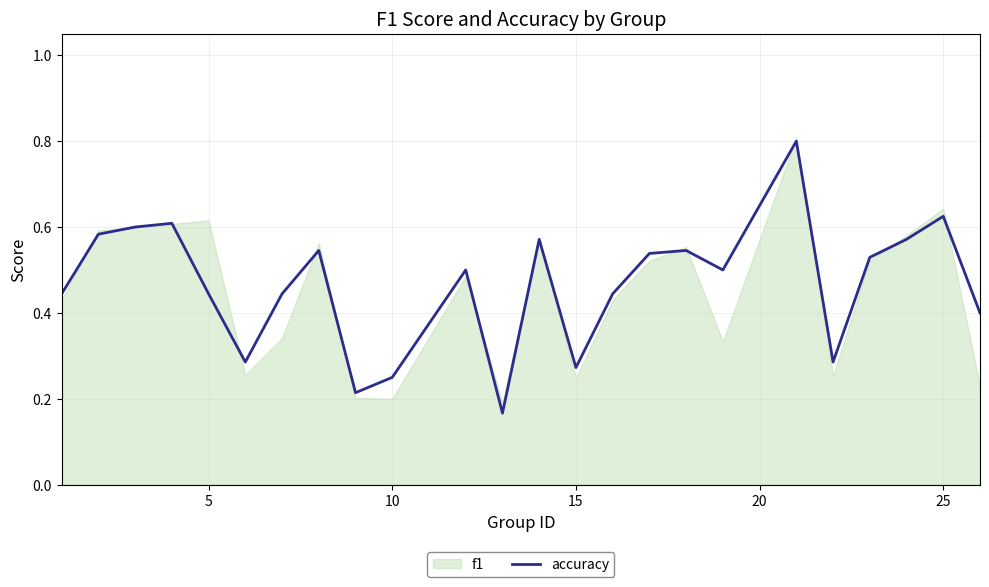

What is the highest value of the accuracy series?

0.8